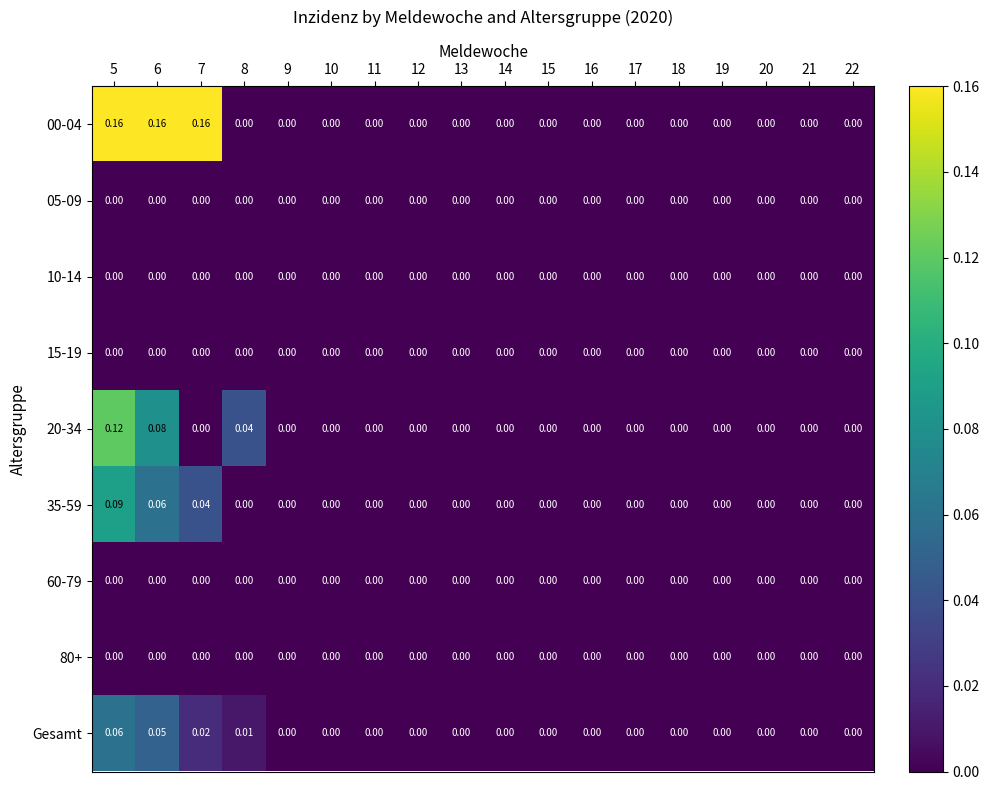

How many distinct data groups are displayed?

9